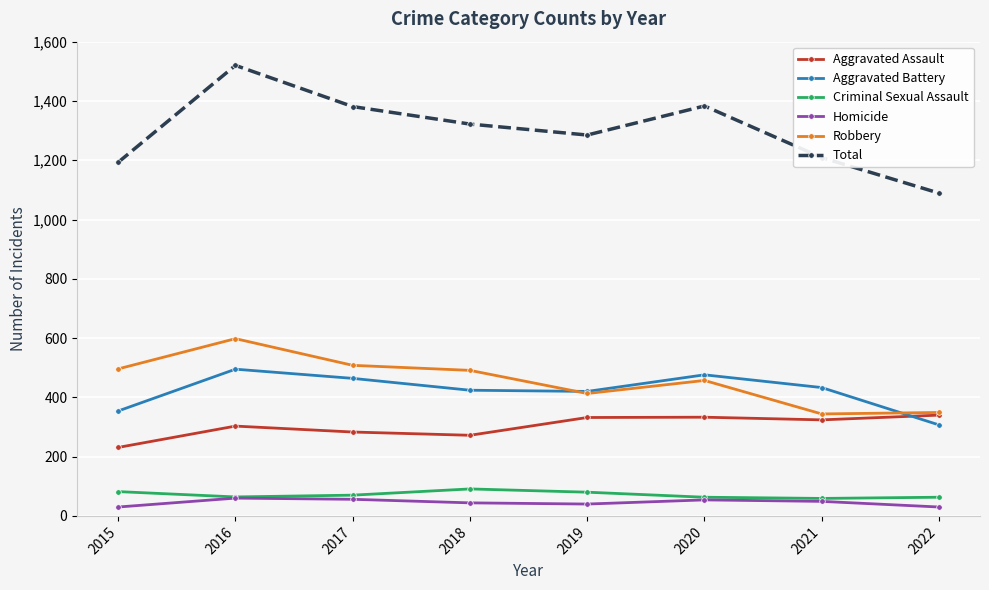

What is the total value across all series at 2020?

2766